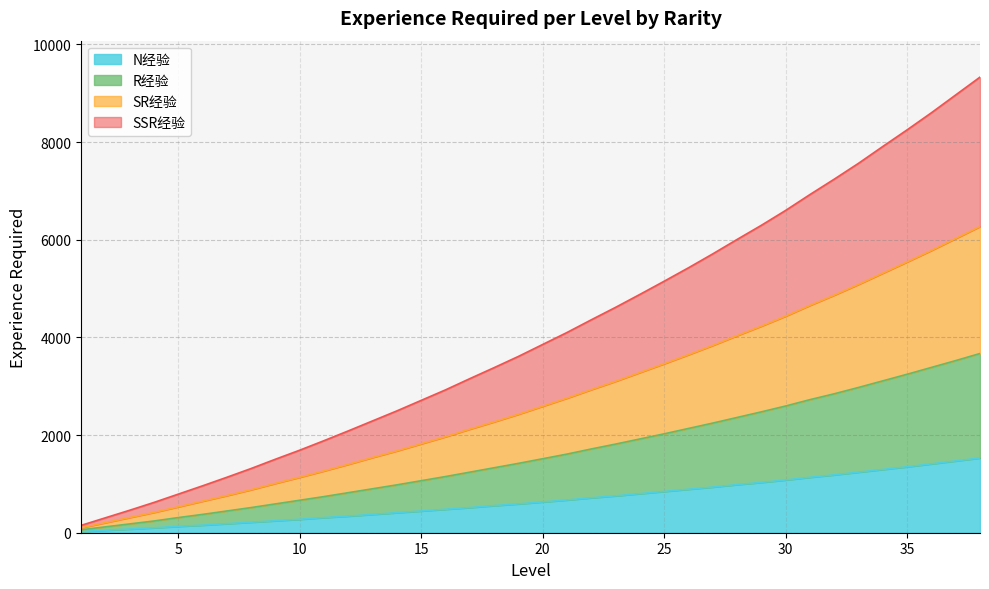

What is the maximum value for N经验?

1530